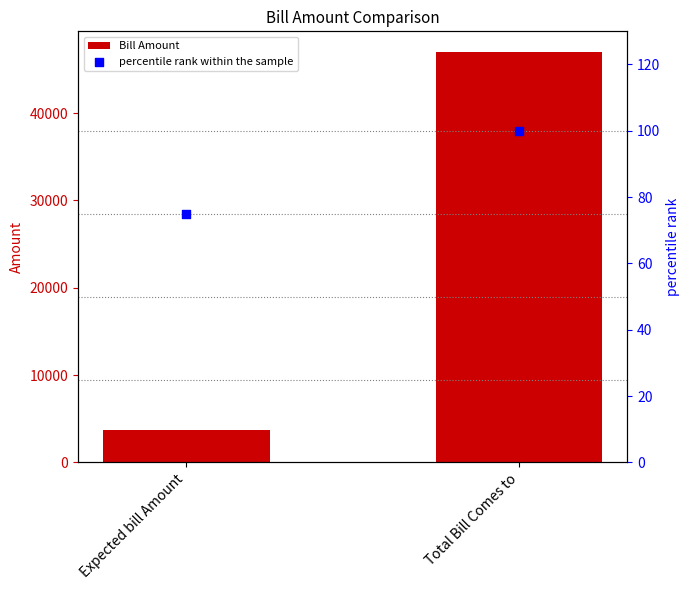

Which series has the largest Y range (max minus min)?

Bill Amount